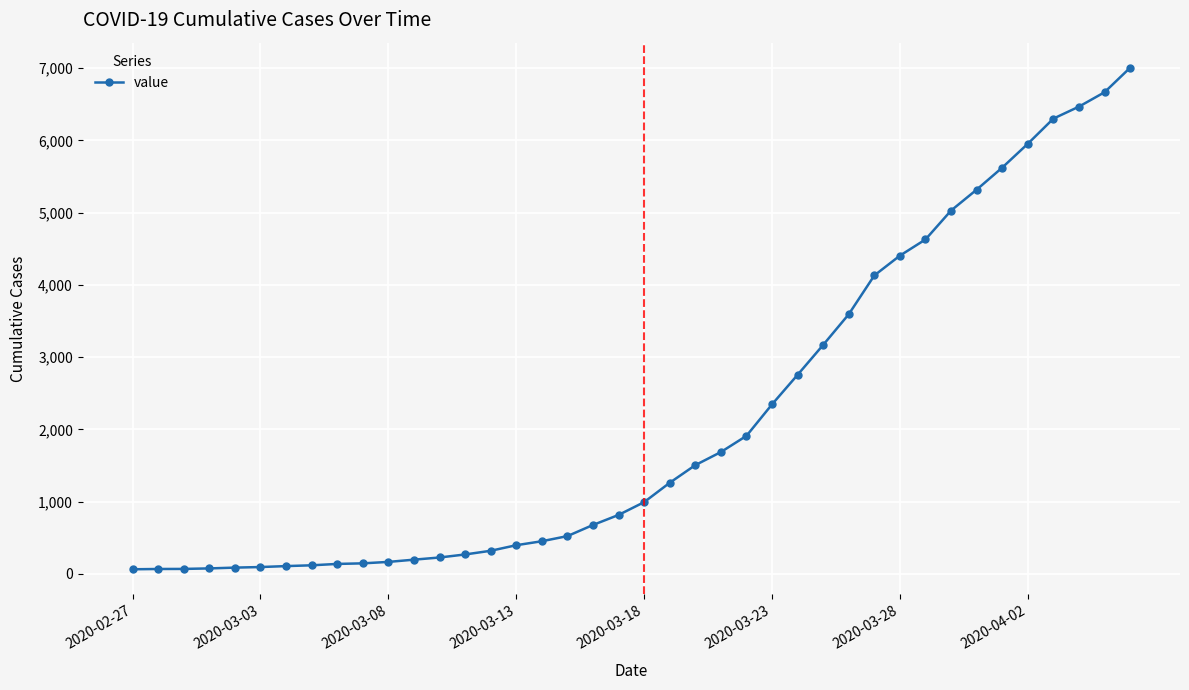

What is the difference between the maximum and second lowest values?

6936